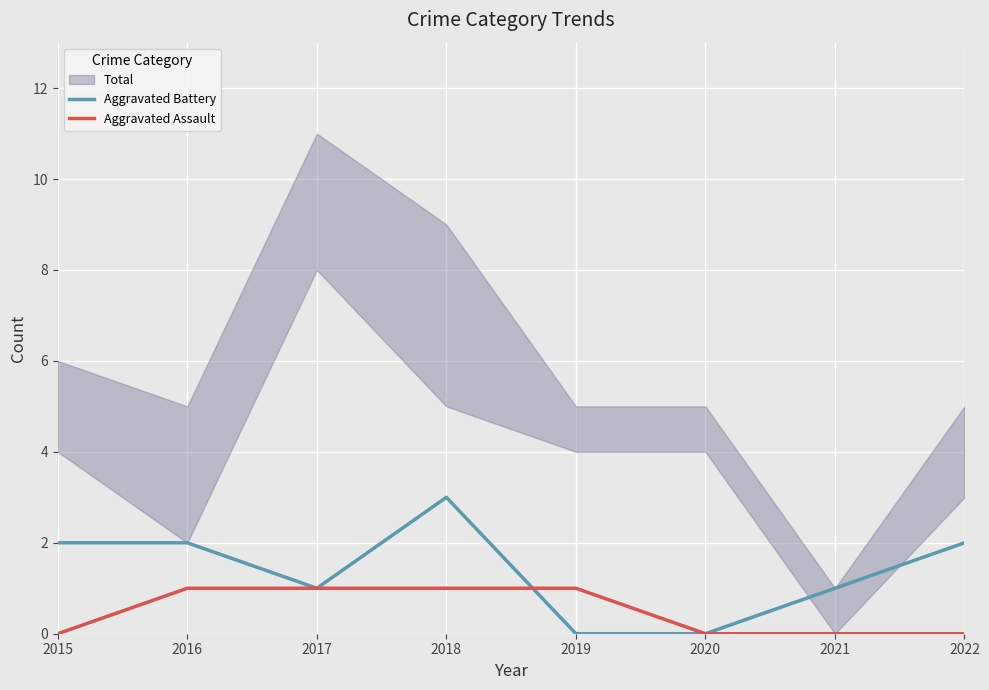

True or false: Aggravated Assault has more than 2 points higher than both neighbors.

False